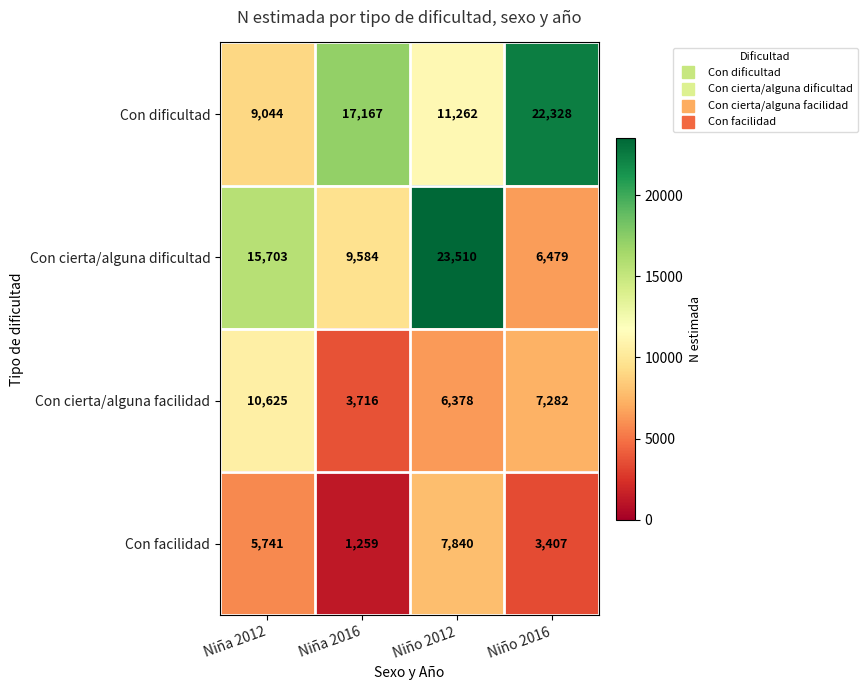

Which series changed the most between Niña 2016 and Niño 2012?

Con cierta/alguna dificultad